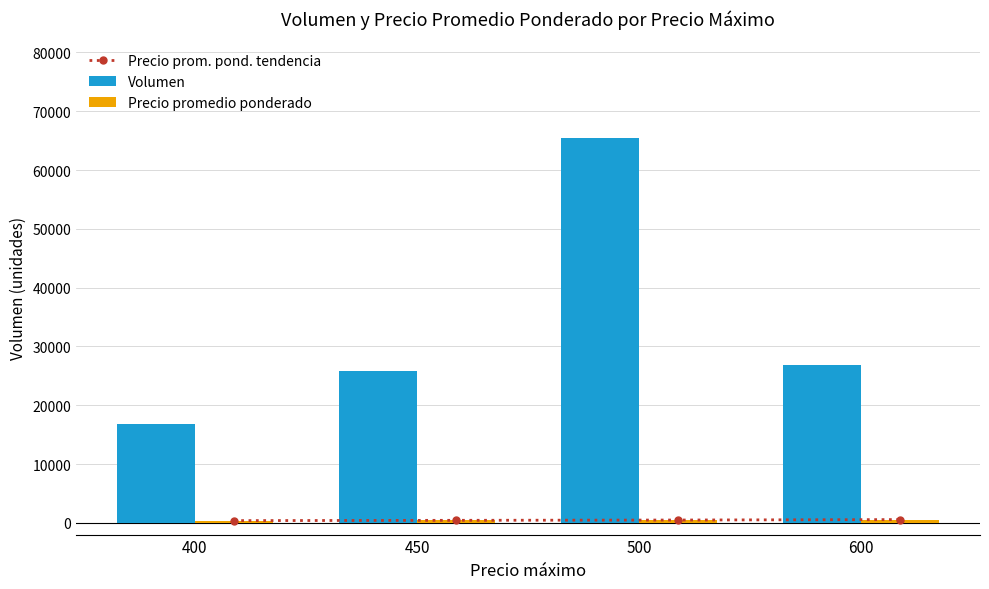

How many series are shown in this chart?

3